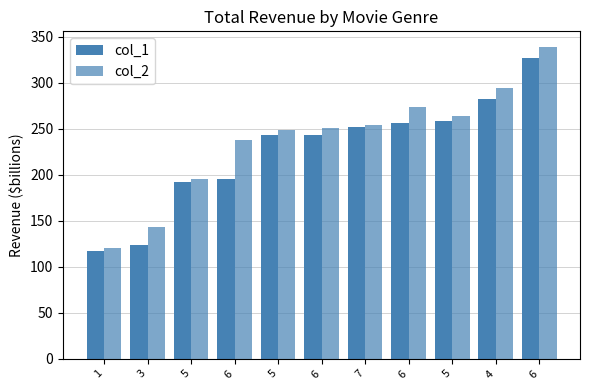

How many distinct data groups are displayed?

2